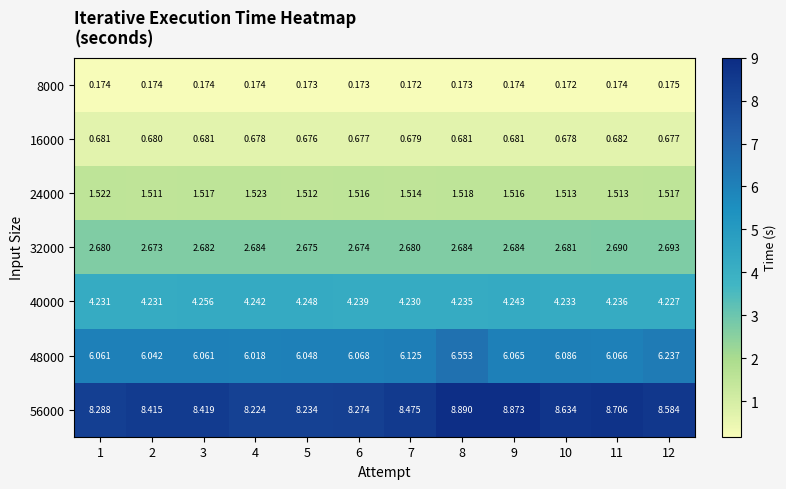

At how many categories does at least one series exceed 6?

12